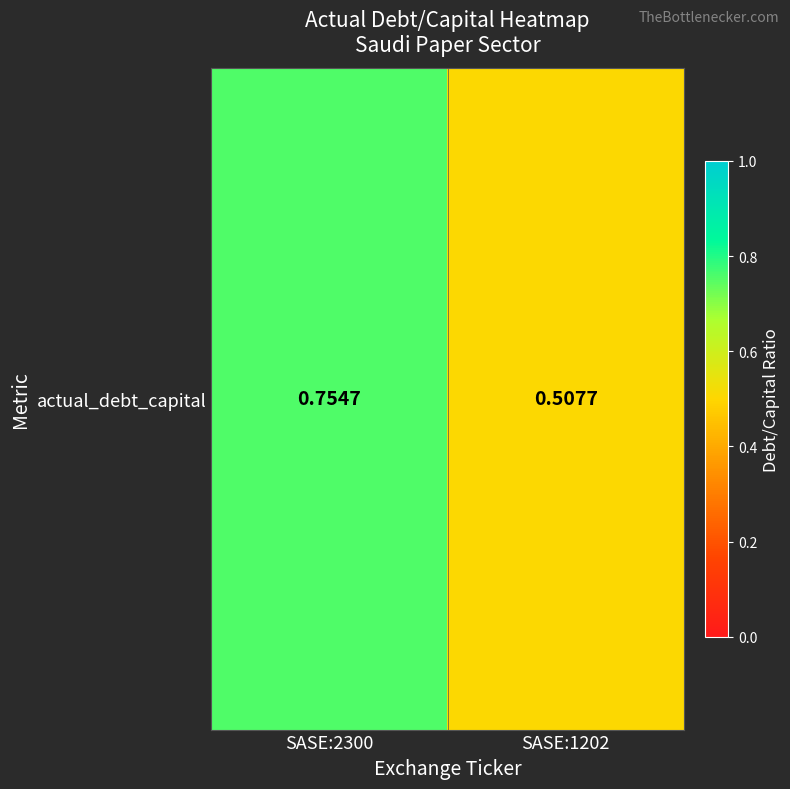

What is the maximum value shown in the chart?

0.8